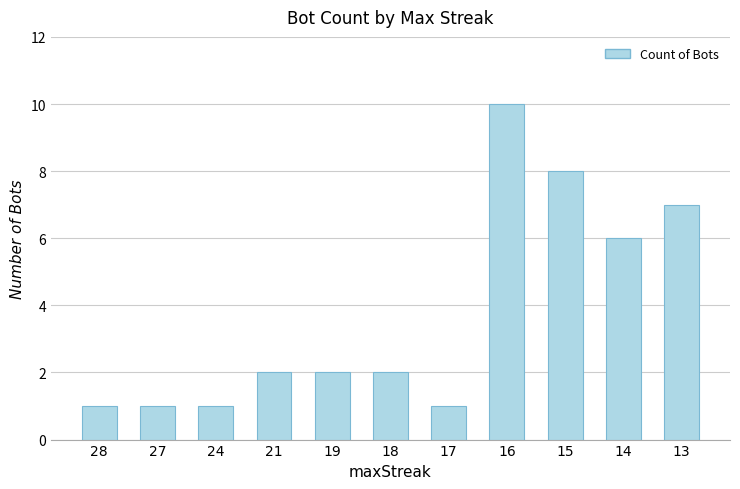

What is the difference between the values at 15 and 21?

6